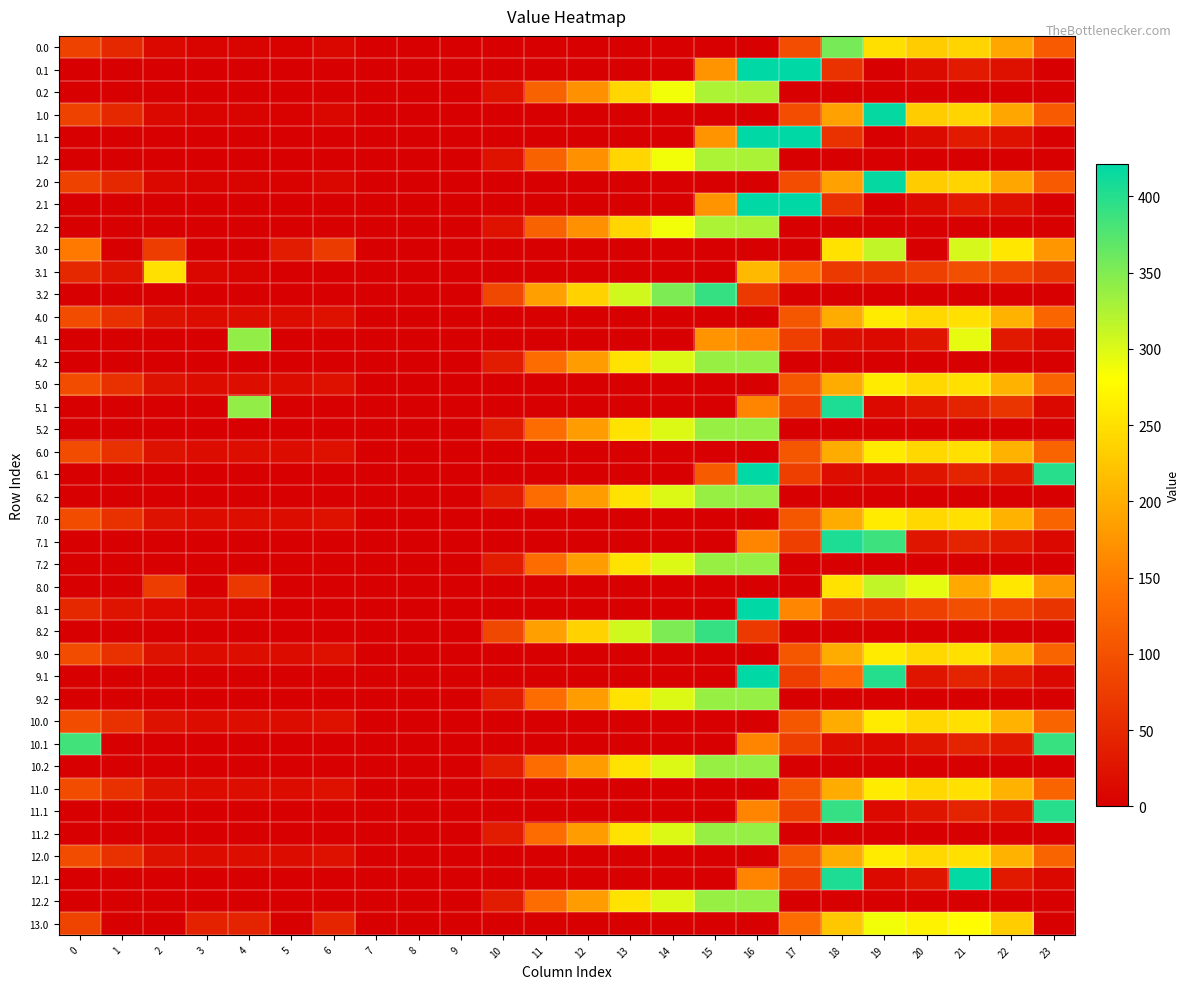

What is the spread (max minus min) of values at 0?

384.6